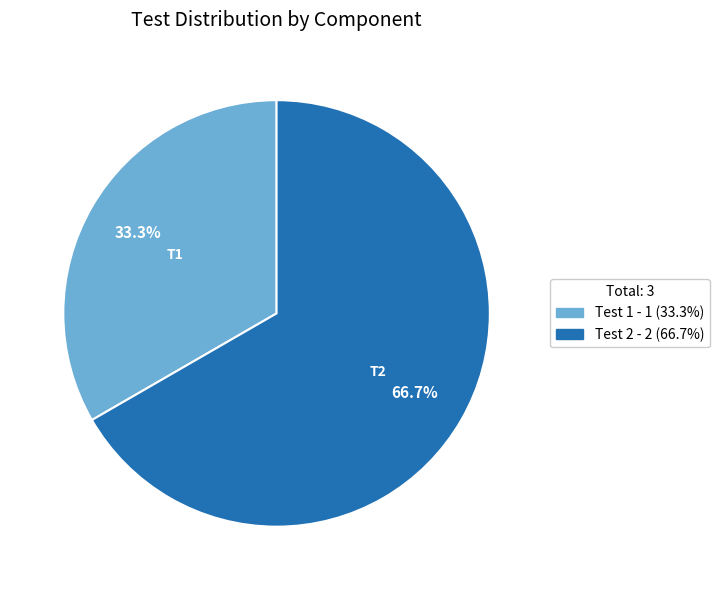

What is the ratio of the value at Test 2 to the value at Test 1?

2.0